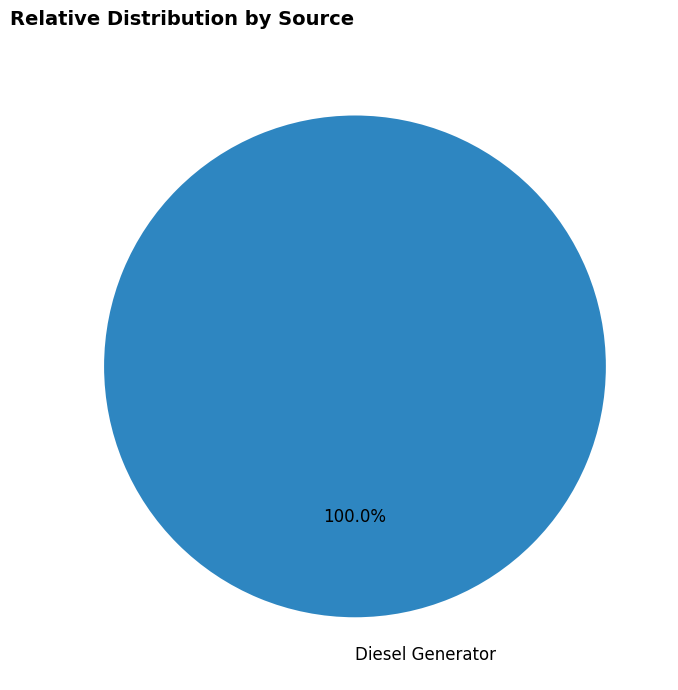

How many slices are in this pie chart?

1